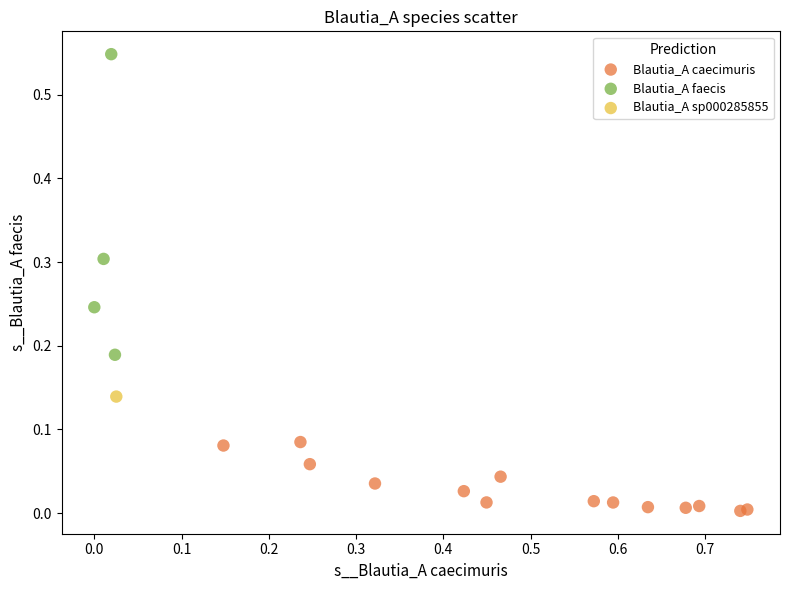

Which series contains the highest Y value?

Blautia_A faecis